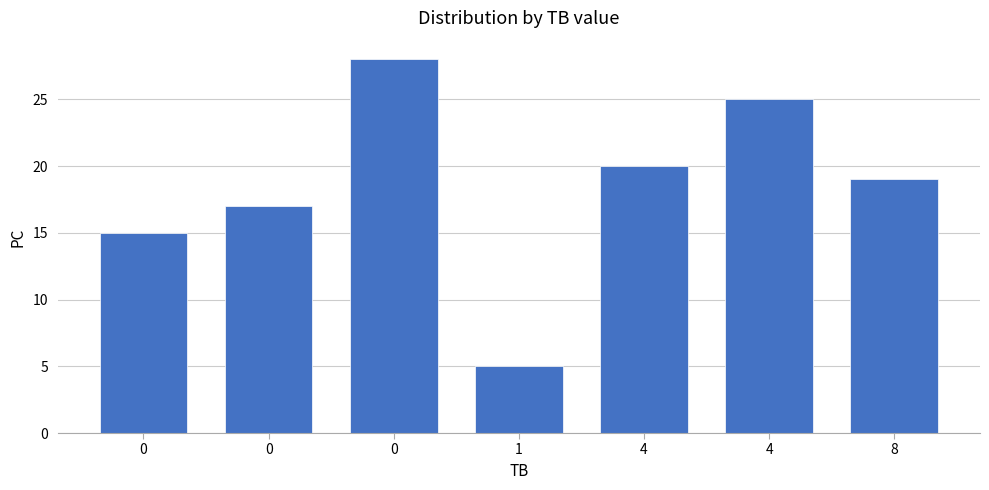

What is the maximum value shown in the chart?

28